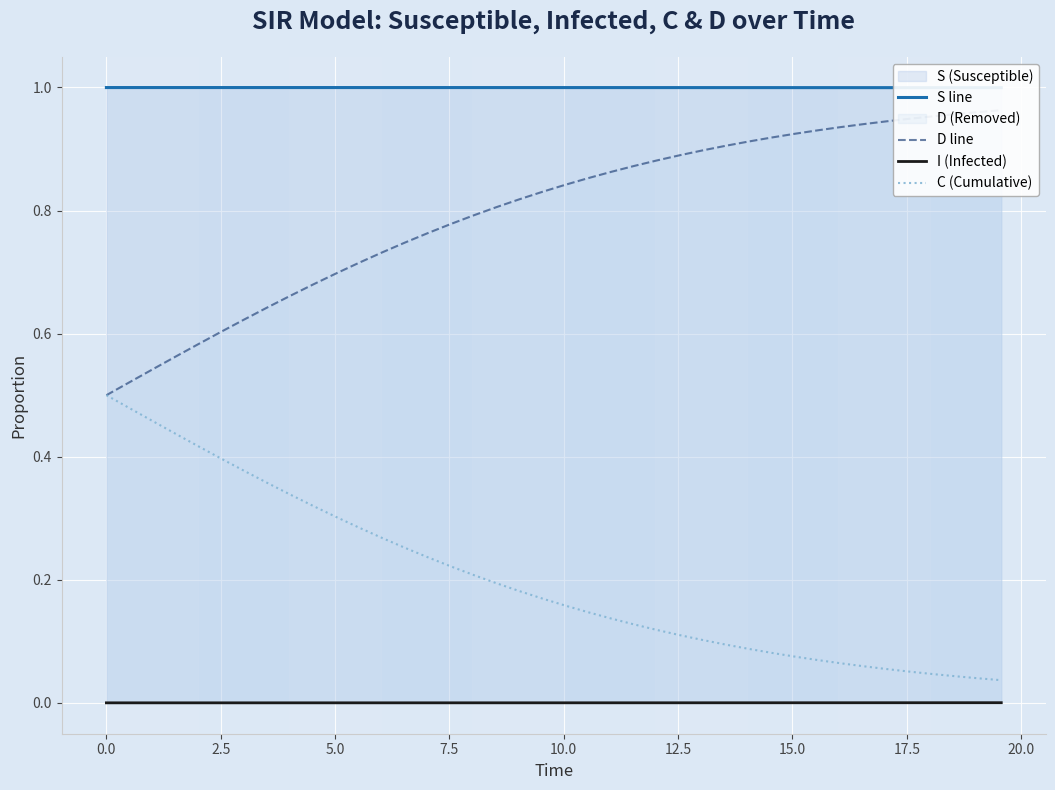

True or false: D line and I (Infected) intersect in this chart.

False